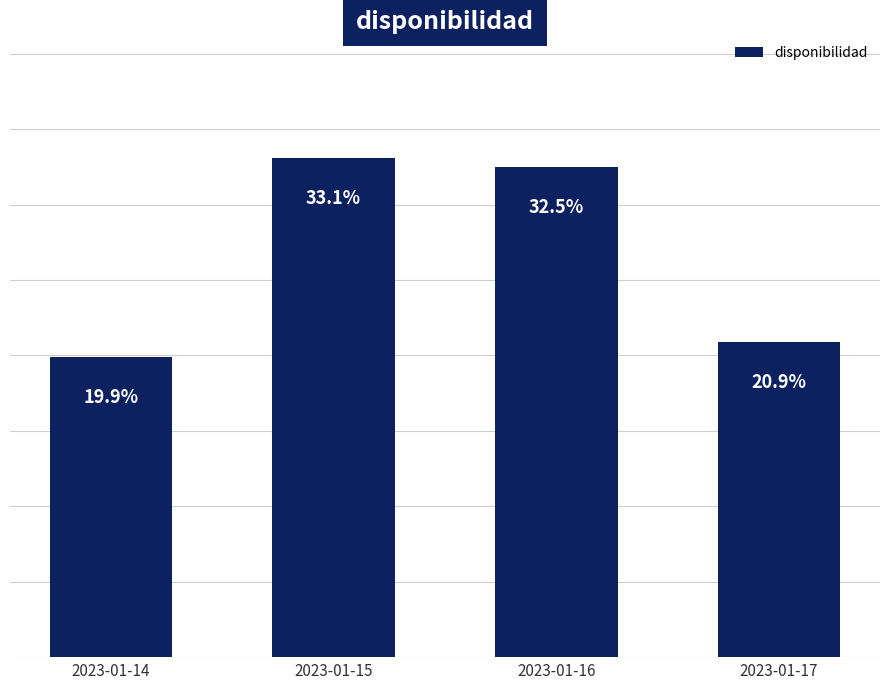

Which has a higher value, 2023-01-16 or 2023-01-14?

2023-01-16